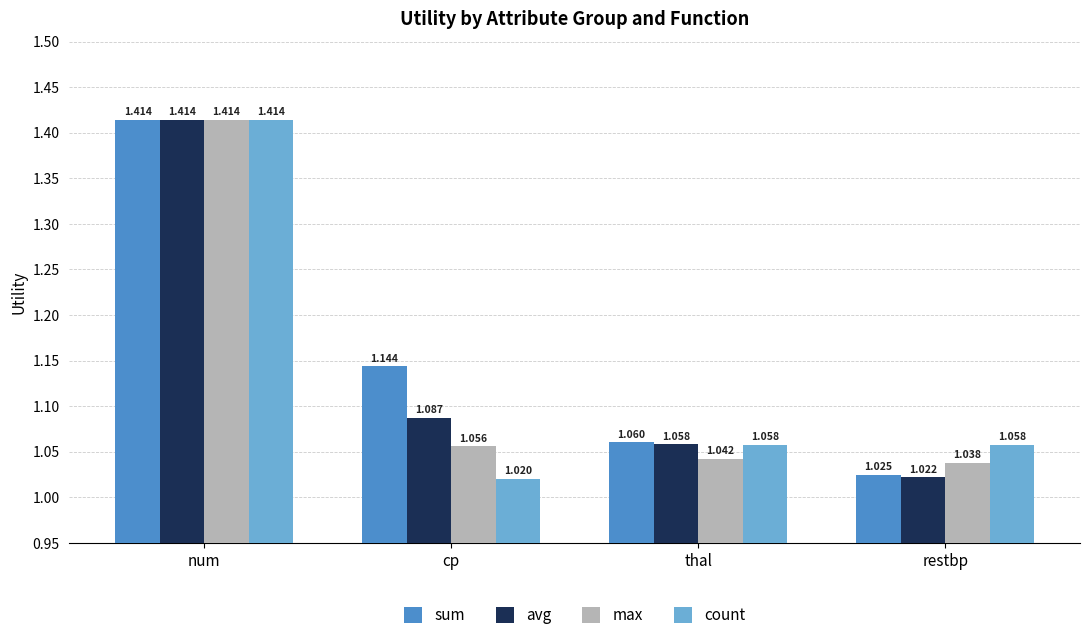

Which series has the largest total across all categories?

sum